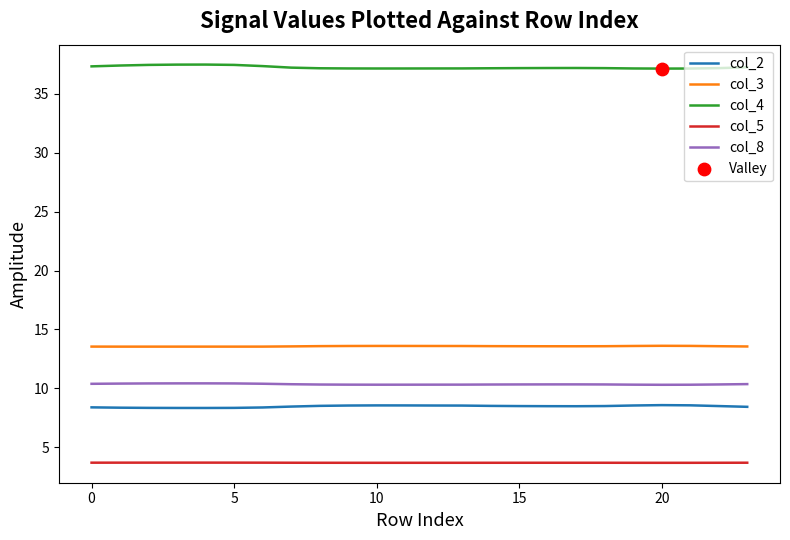

Rank the series by their maximum value, from lowest to highest.

col_5, col_2, col_8, col_3, col_4